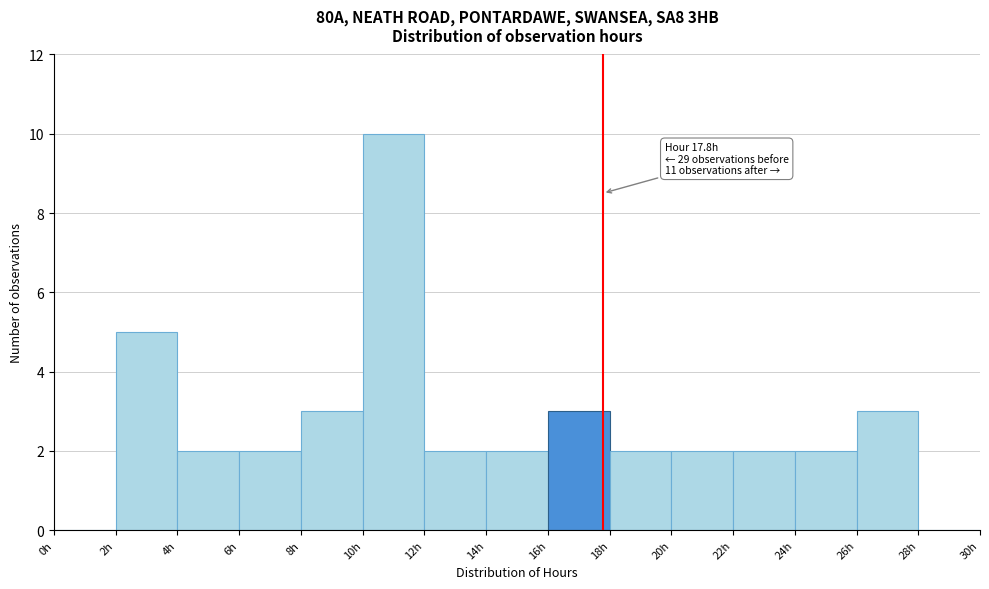

Which range on the x-axis has the tallest bar?

10 to 12